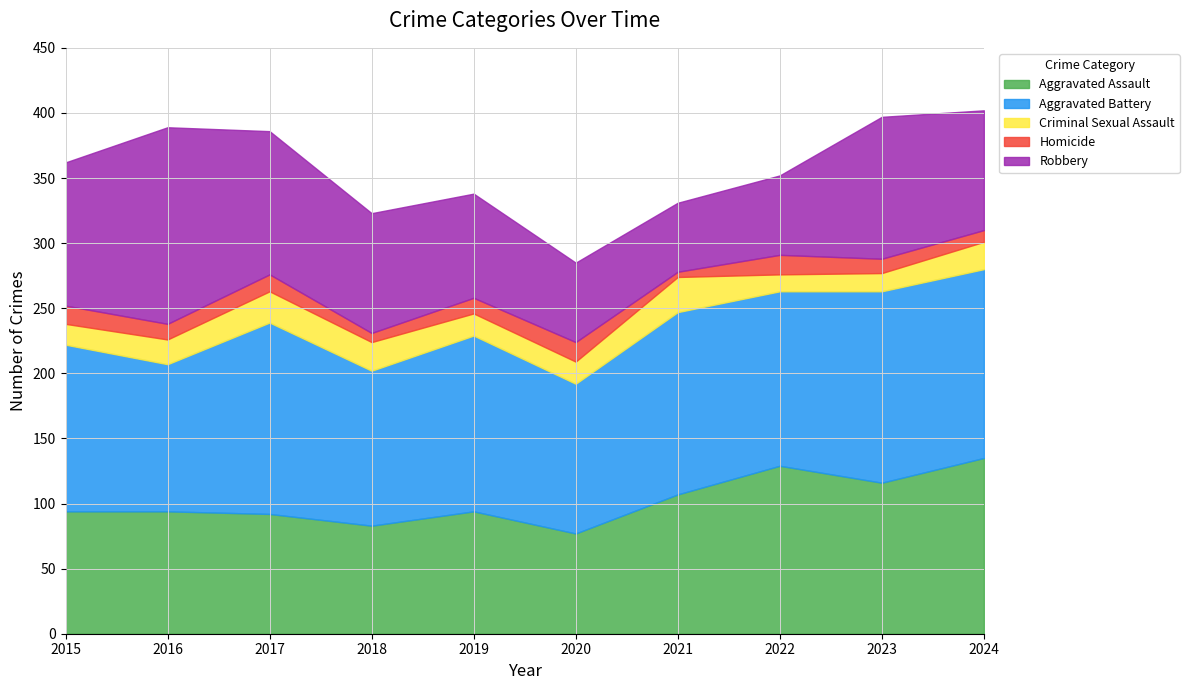

What is the difference between the Homicide values at 2018 and 2020?

8